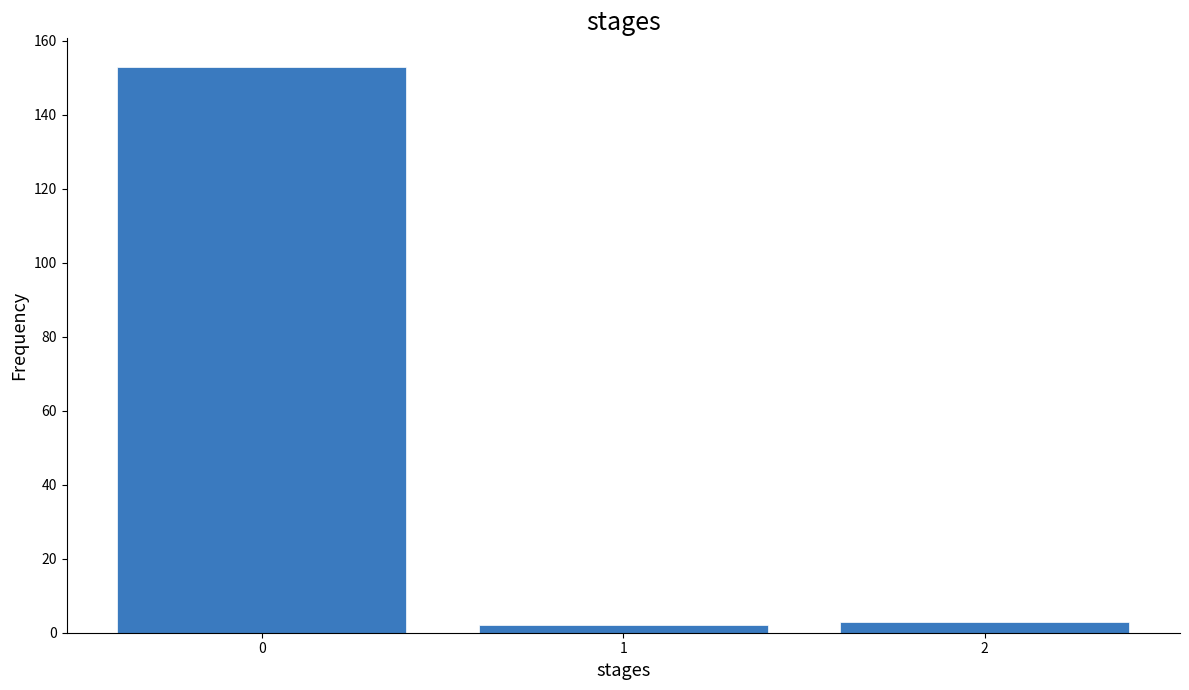

Reading left to right, list all the values displayed in this chart.

0=153	1=2	2=3